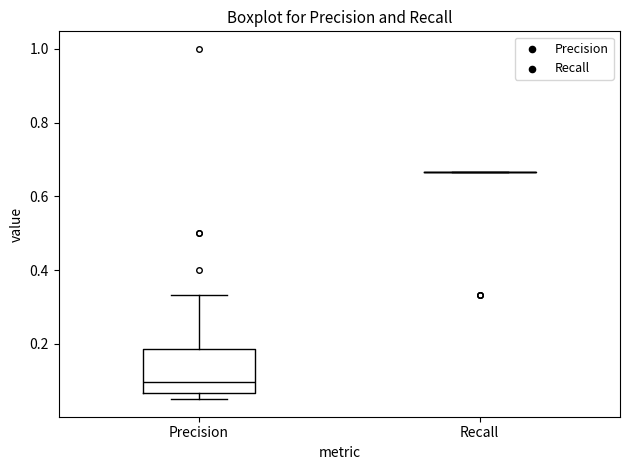

Comparing the boxes themselves (not the whiskers), which one is the tallest?

Precision